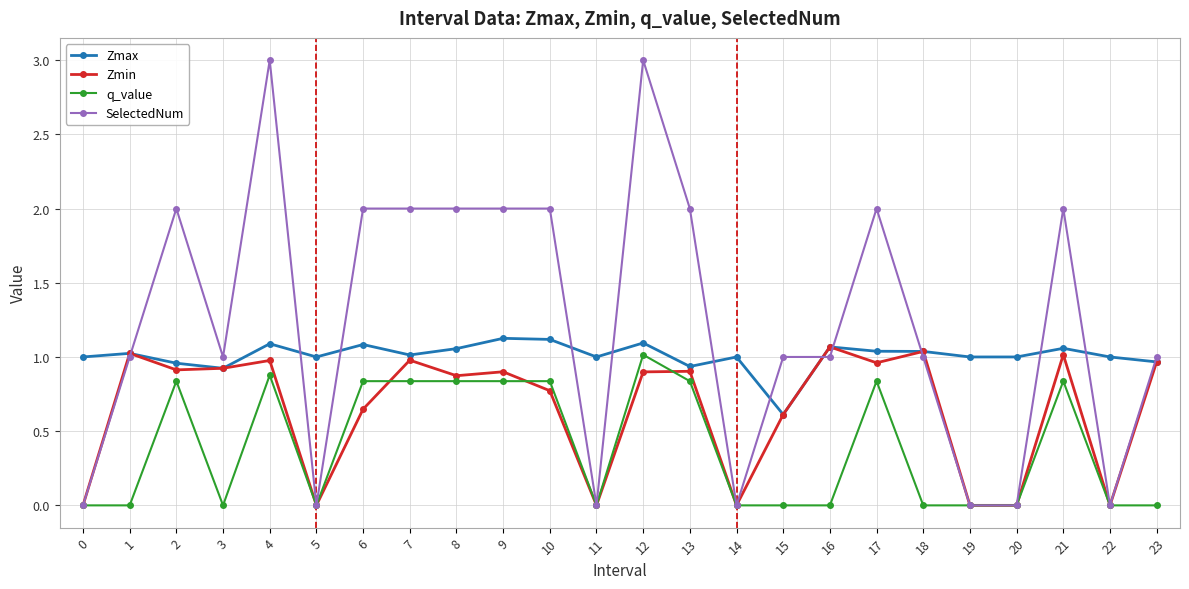

Rank the series at 17 from lowest to highest value.

q_value, Zmin, Zmax, SelectedNum